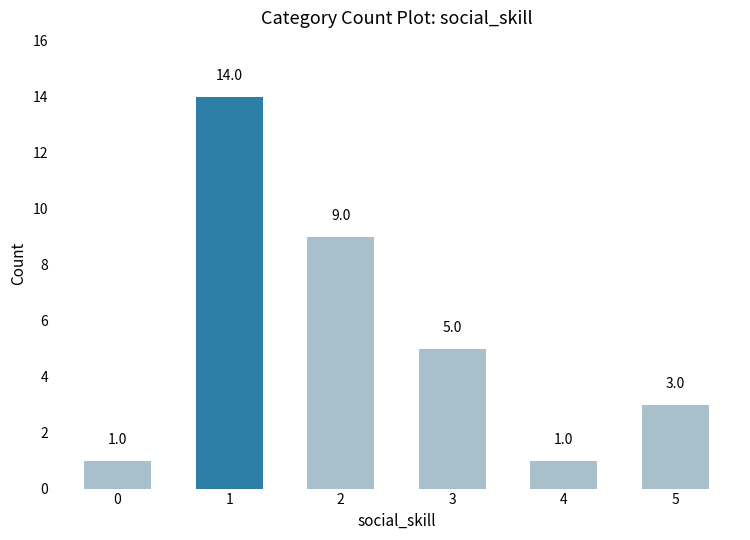

What is the greatest value displayed?

14